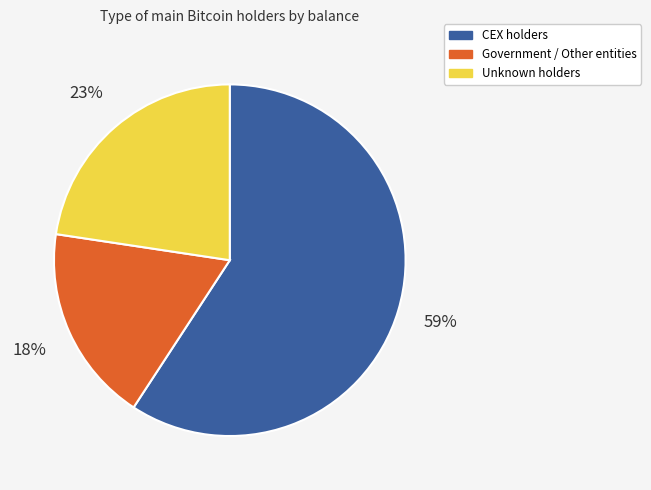

To the nearest percent, what is the average slice percentage?

33%